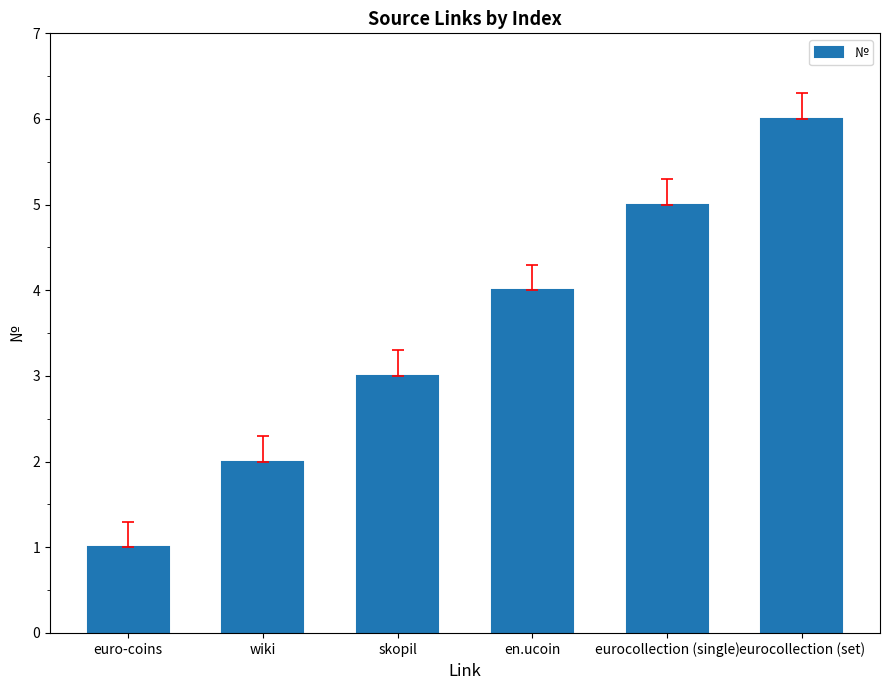

What is the label of the 1st bar from the left?

euro-coins